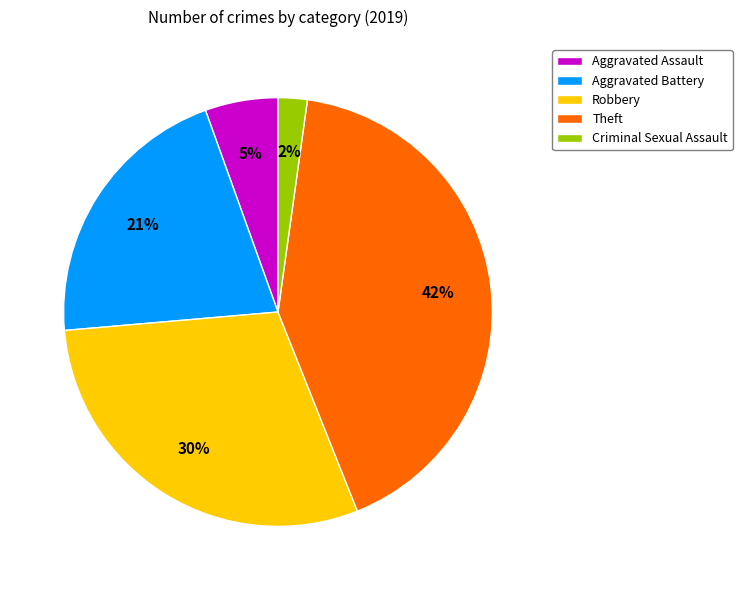

What percentage is the Aggravated Battery slice, to the nearest percent?

21%